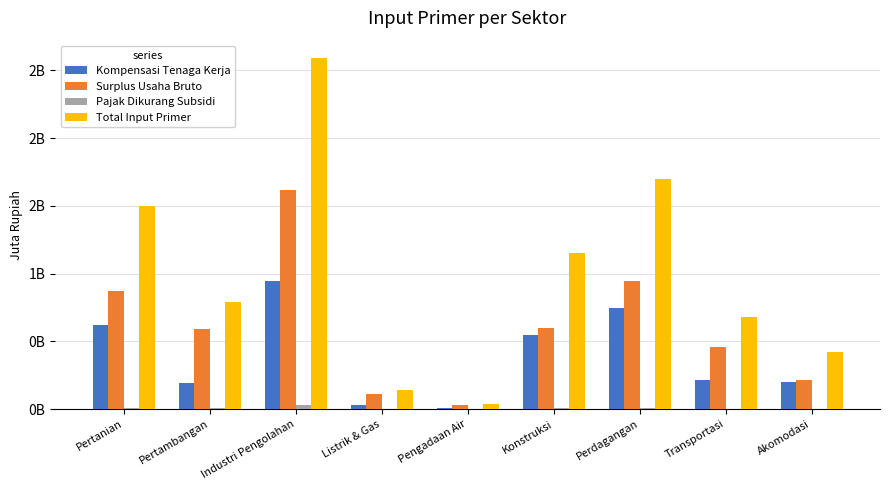

Reading left to right, transcribe all the data shown in this chart.

Kompensasi Tenaga Kerja: 620781445	194525349	946069489	29825988	6356700	546463991	745441705	218003098	202612508
Surplus Usaha Bruto: 870720632	589399467	1616632962	110448365	33198225	601137092	944620527	458927980	217438983
Pajak Dikurang Subsidi: 7246734	4540018	26893888	402606	97792	5490224	8922098	2775324	4053731
Total Input Primer: 1498748811	788464834	2589596339	140676959	39652717	1153091307	1698984330	679706402	424105222